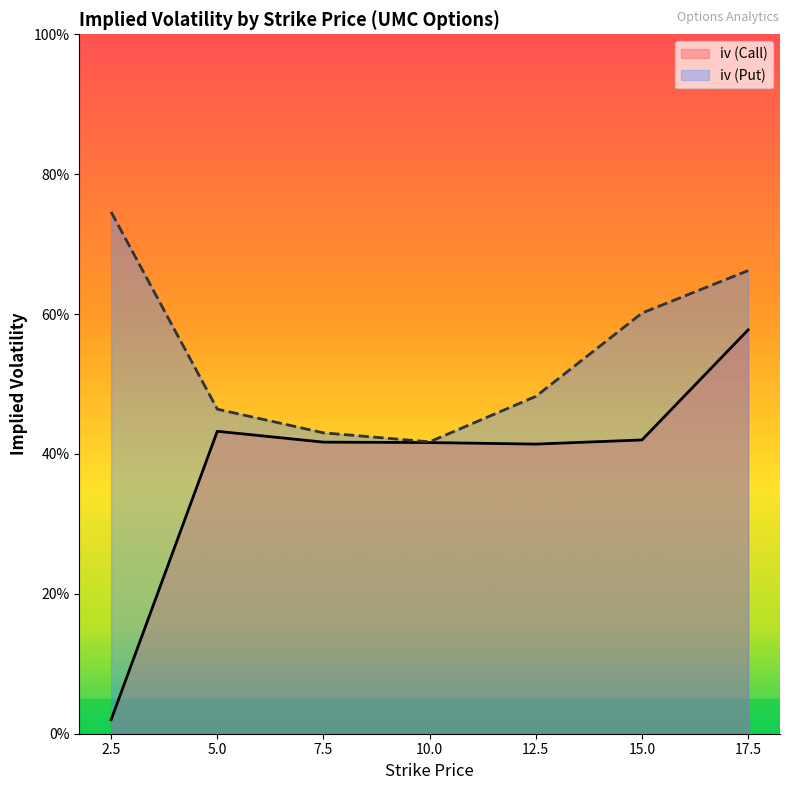

What is the label of the 5th point from the left?

12.5